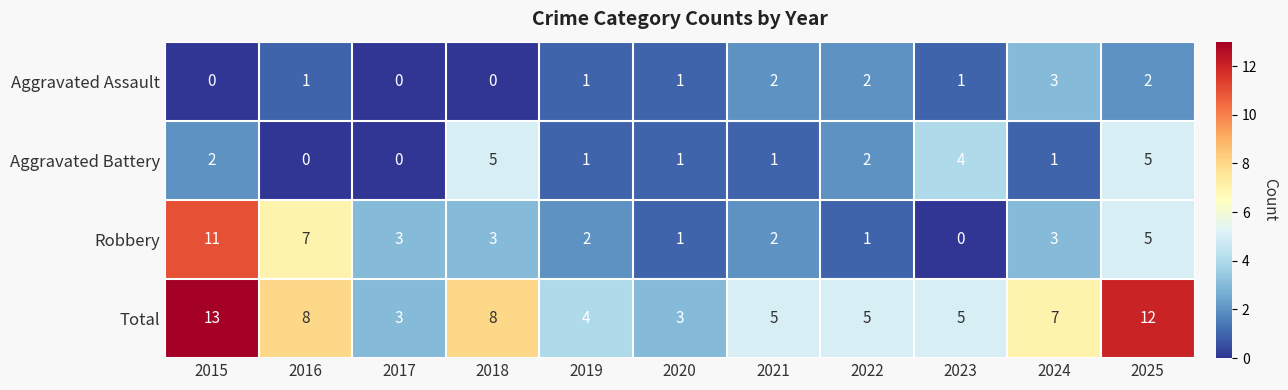

What is the sum of the Robbery values at 2024 and 2025?

8